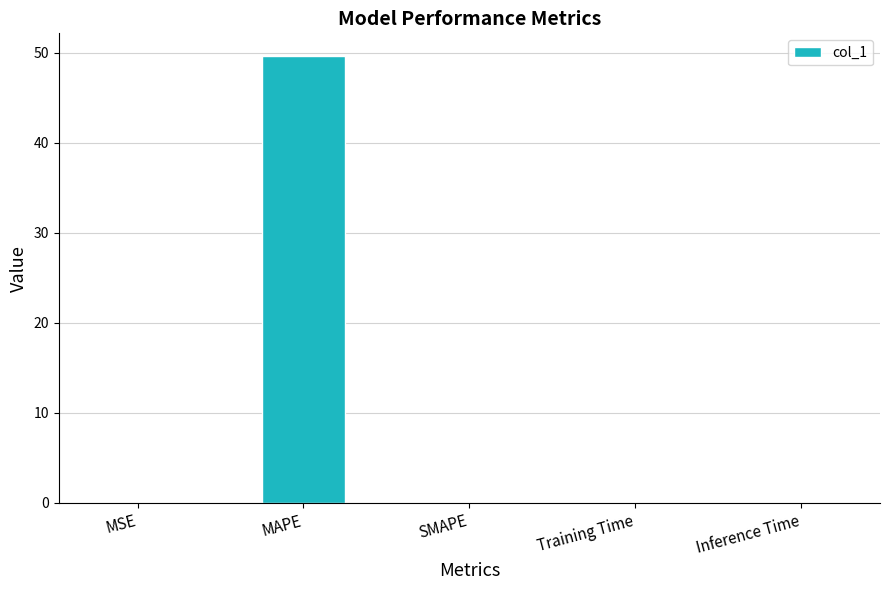

What is the maximum value shown in the chart?

49.7